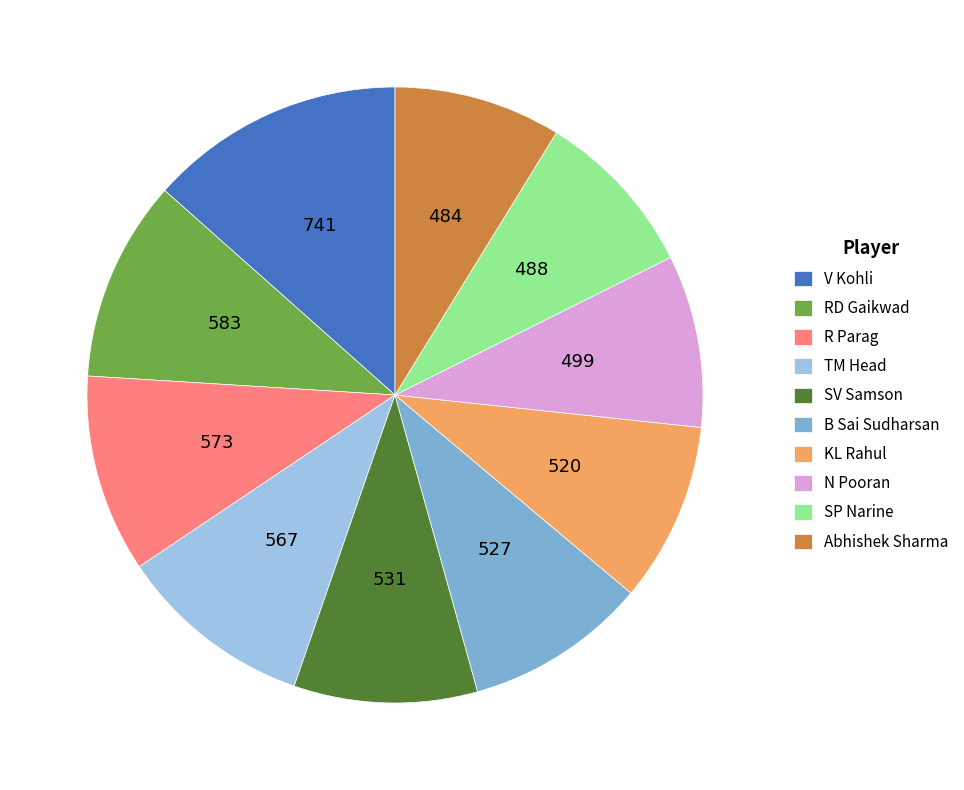

How many segments does this pie chart have?

10